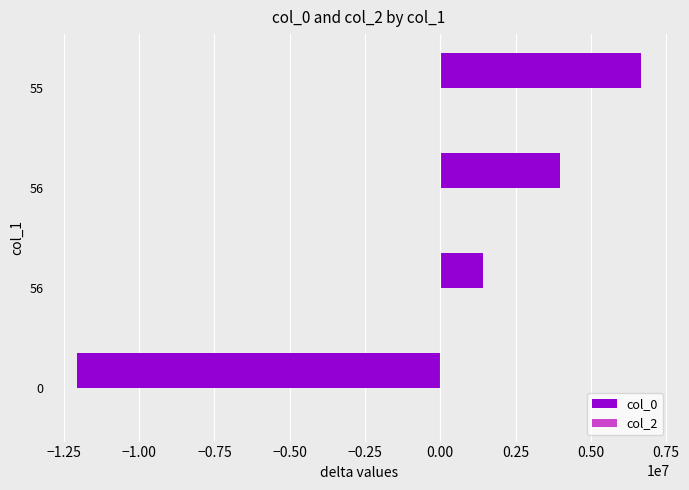

How many bars are there in total?

4